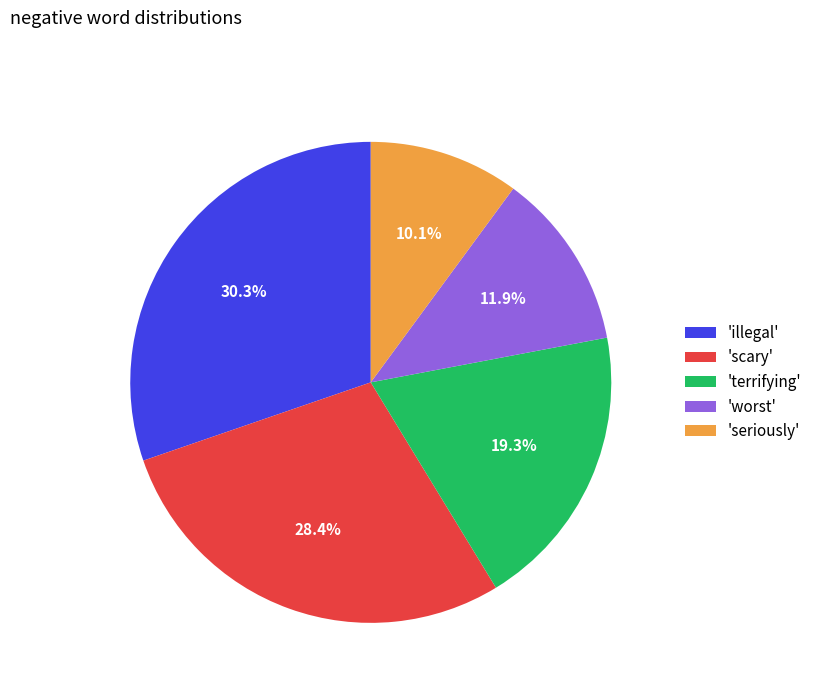

Is there any slice that represents more than half of the pie?

No